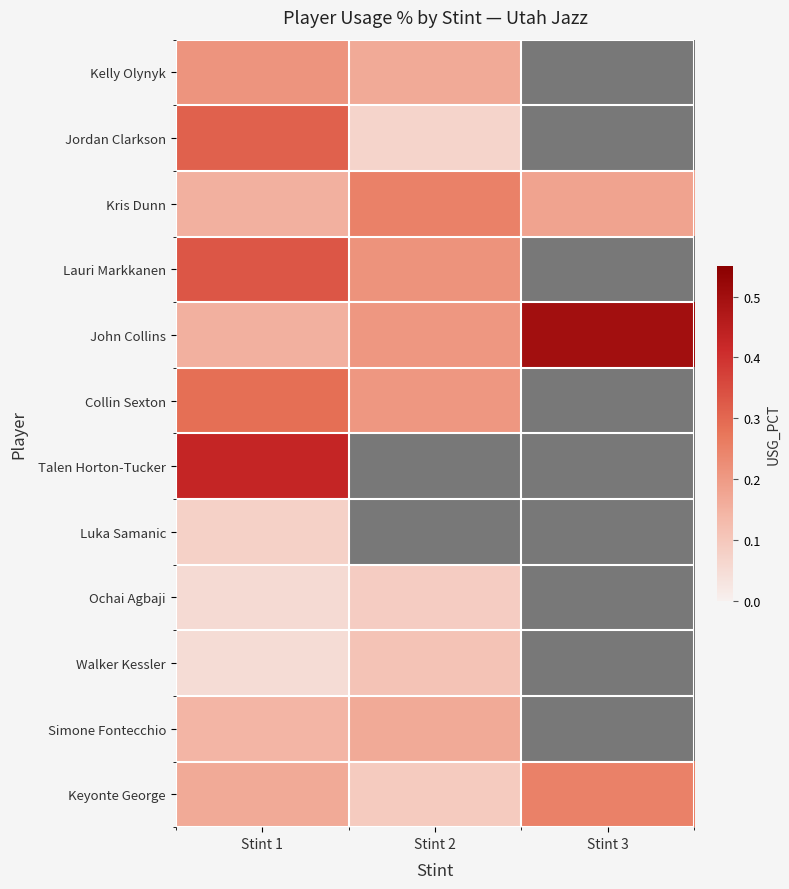

Which category has the highest value across all series?

Stint 3